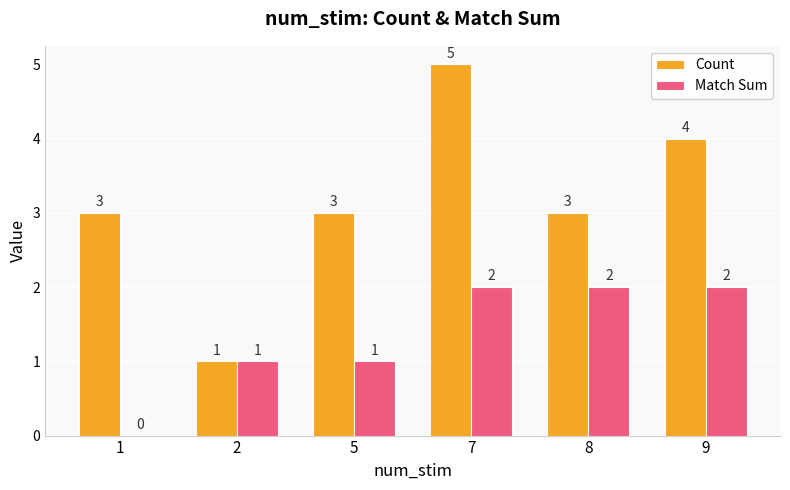

What is the maximum value for Count?

5